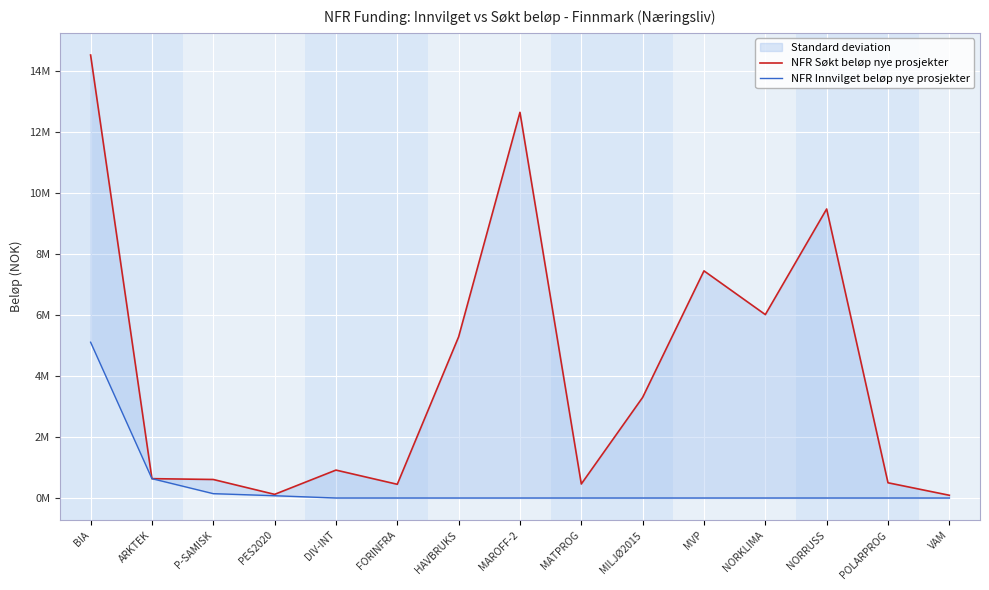

At HAVBRUKS, list the series in order from largest to smallest.

NFR Søkt beløp nye prosjekter, NFR Innvilget beløp nye prosjekter